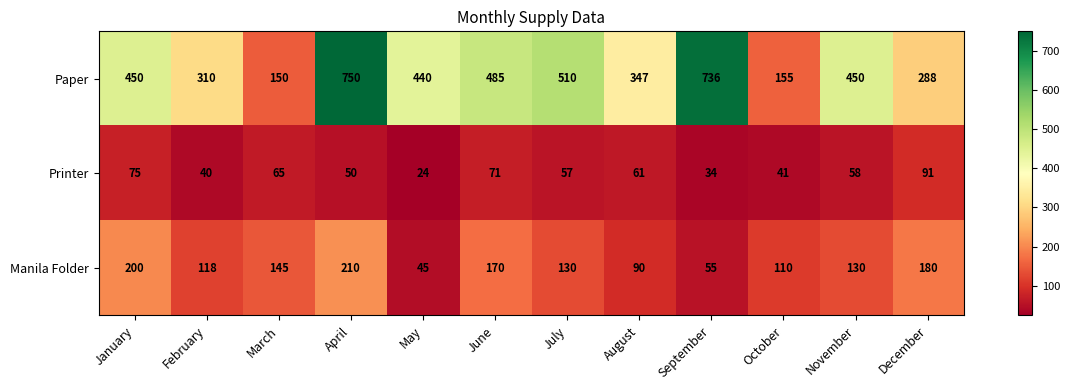

Count the number of data series in this chart.

3